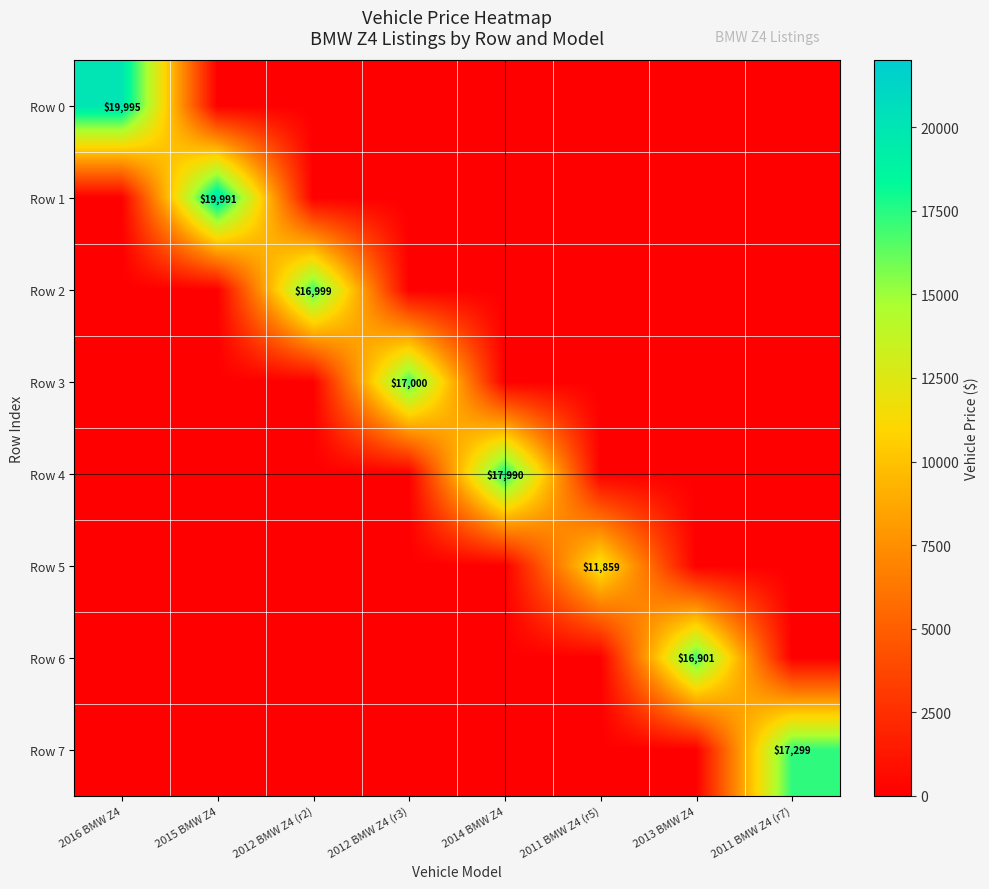

What is the total value across all series at 2014 BMW Z4?

17990